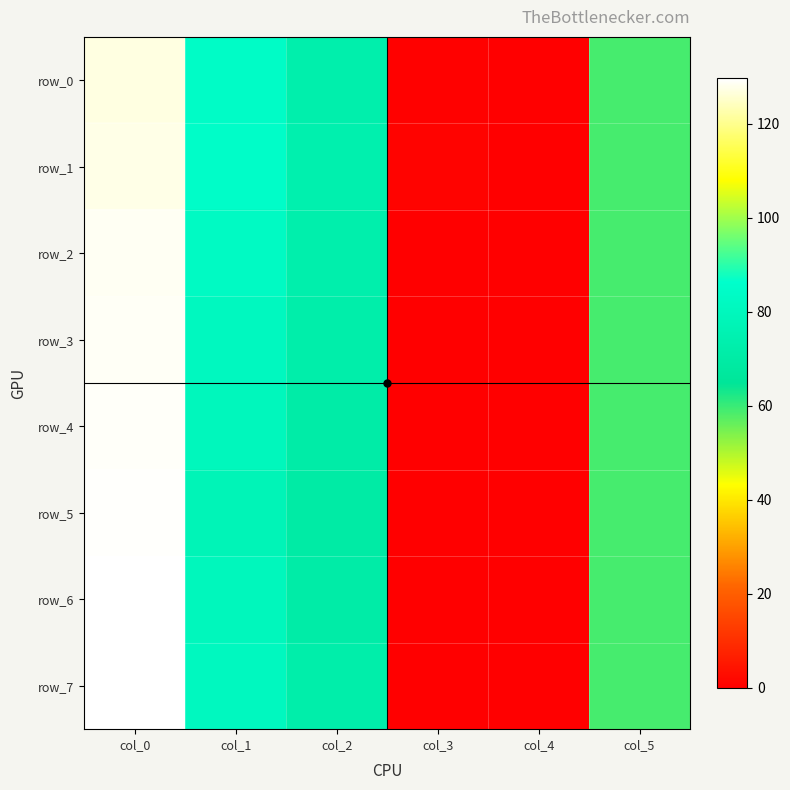

Which category has the lowest value in the row_4 series?

col_4